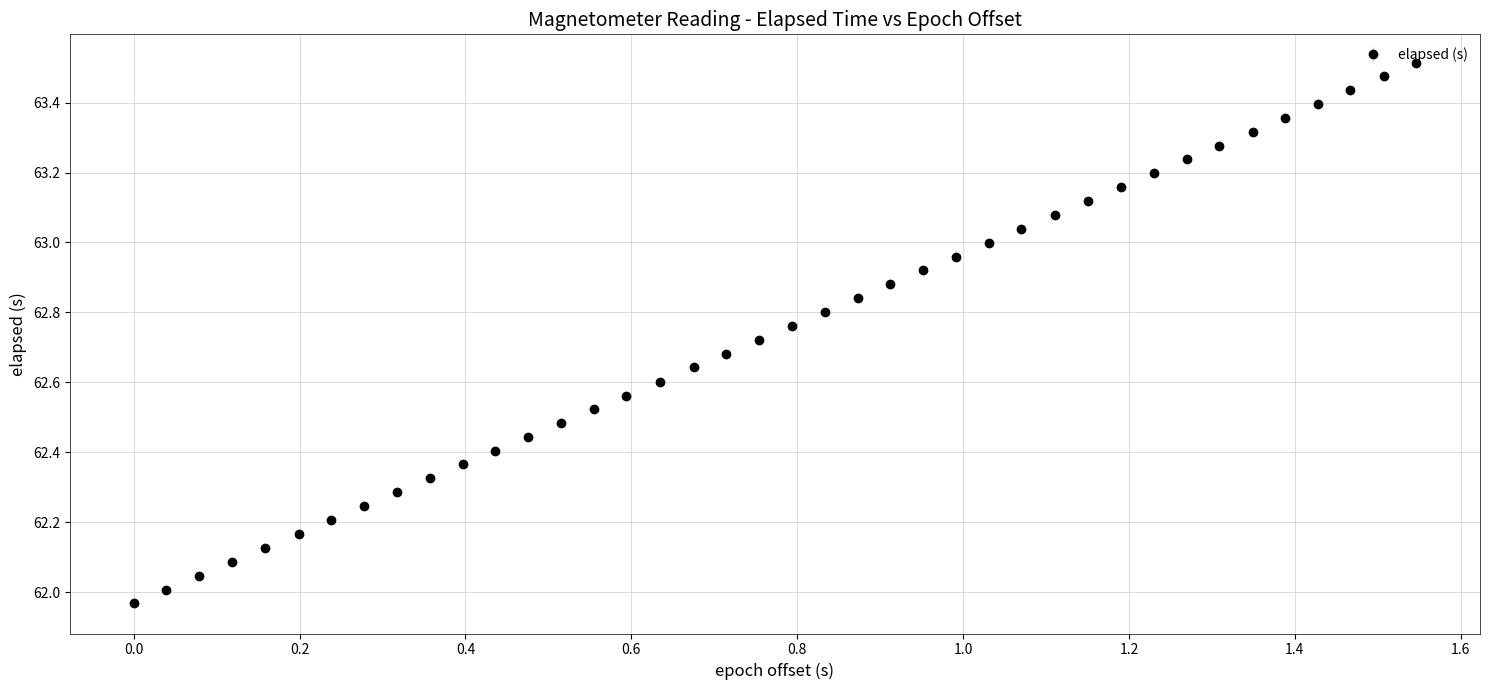

True or false: the data has more than 0 interior local peaks.

False